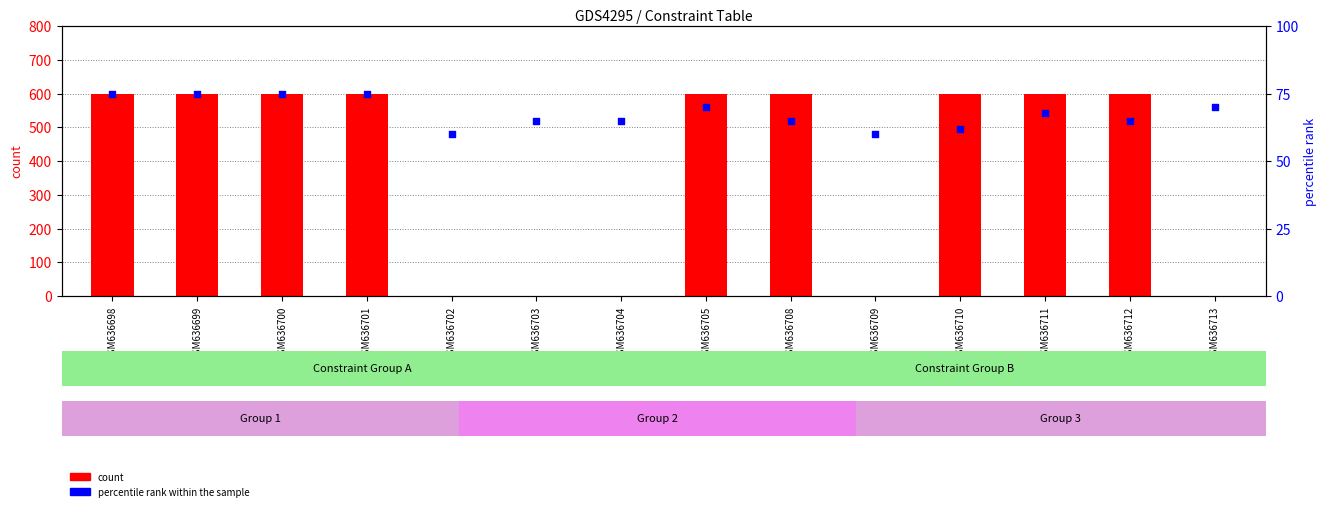

What are all the series names shown in the legend?

count, percentile rank within the sample